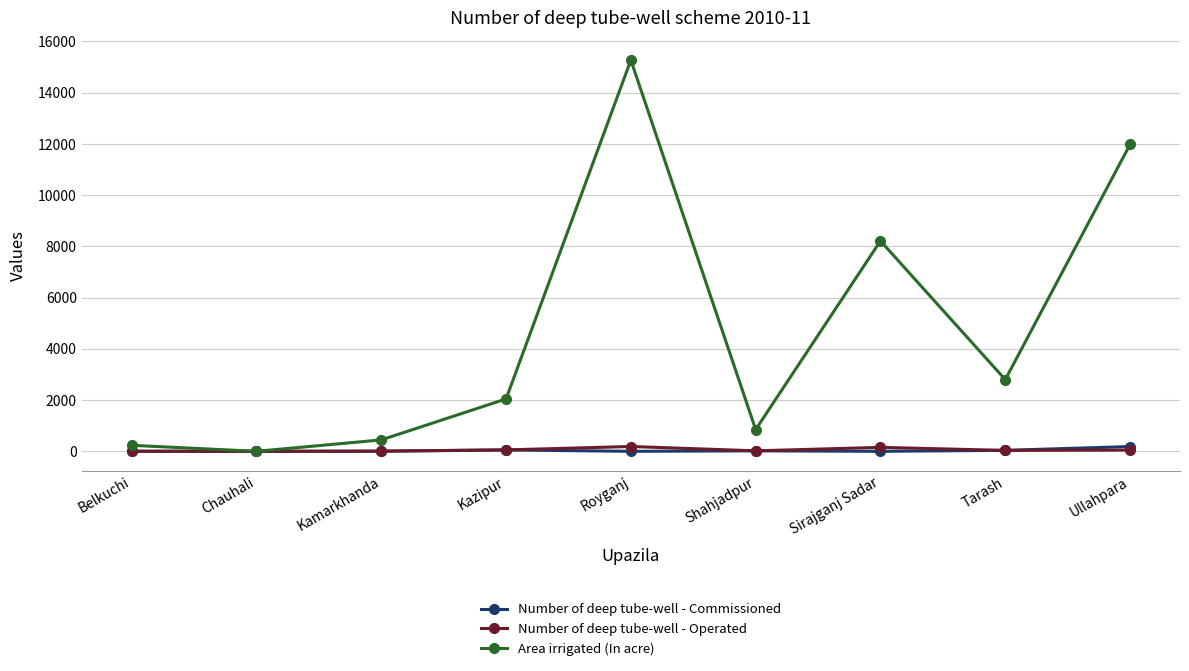

Rank the categories by Area irrigated (In acre) value from lowest to highest.

Chauhali, Belkuchi, Kamarkhanda, Shahjadpur, Kazipur, Tarash, Sirajganj Sadar, Ullahpara, Royganj